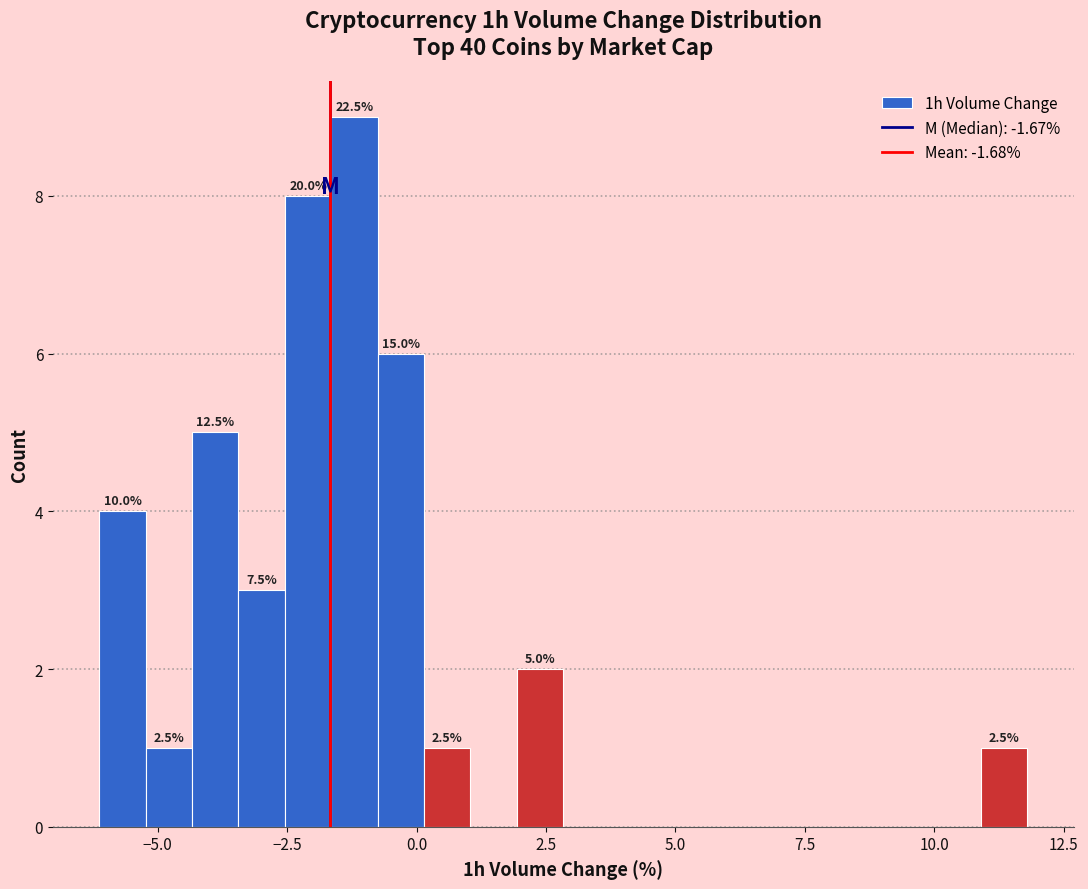

Read against the x-axis, roughly where is the centre of the tallest bar?

-1.0